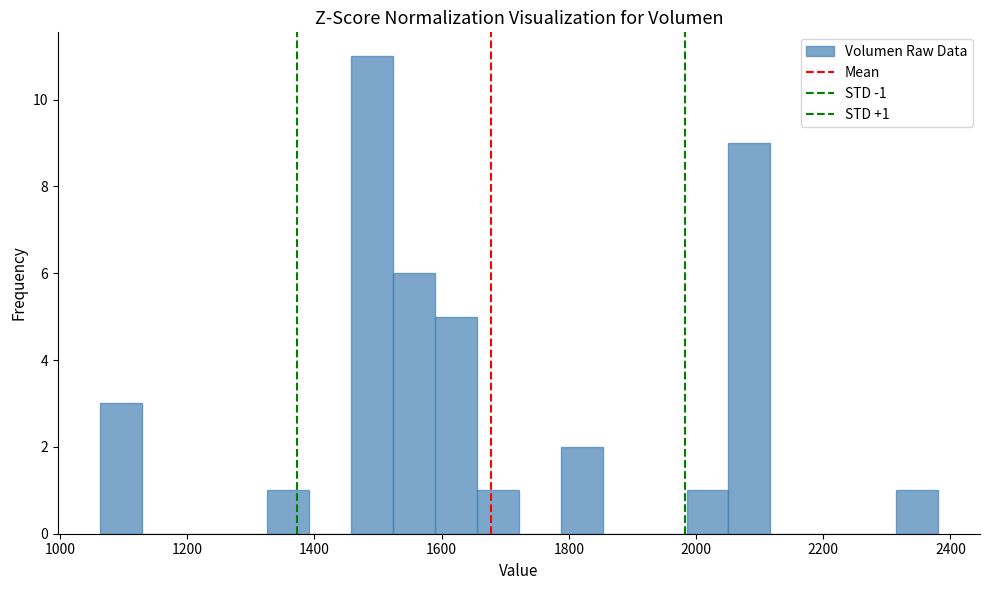

Read against the x-axis, roughly where is the centre of the tallest bar?

1500